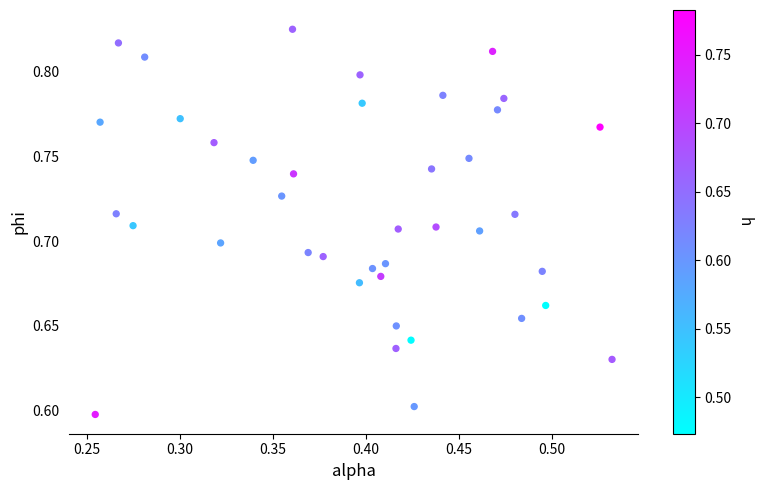

What is the range of X values (max minus min)?

0.3